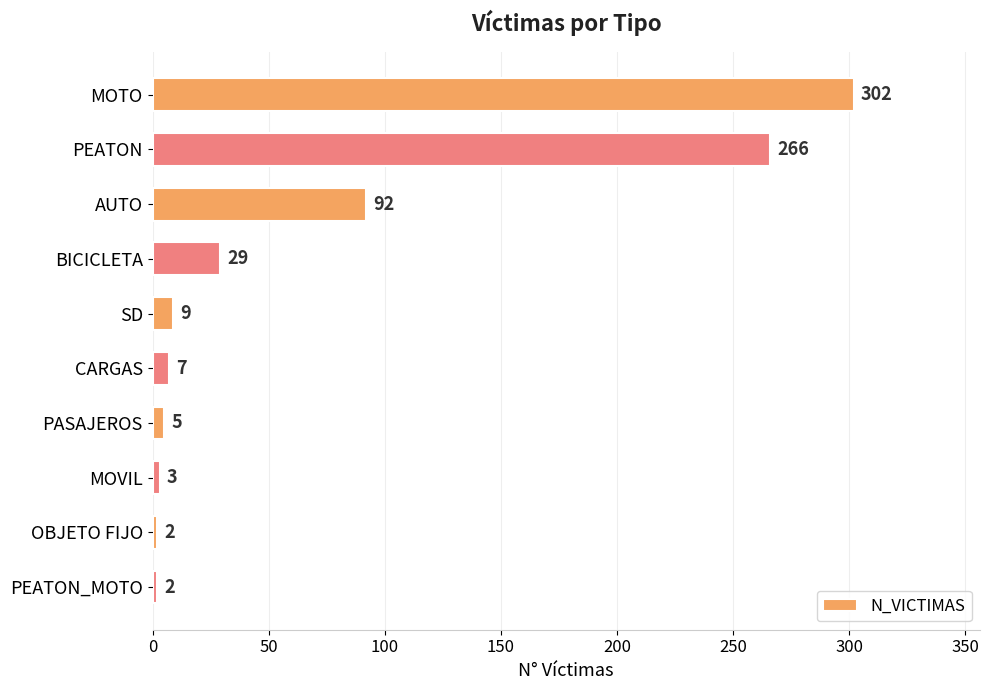

What is the label of the 6th bar from the bottom?

SD